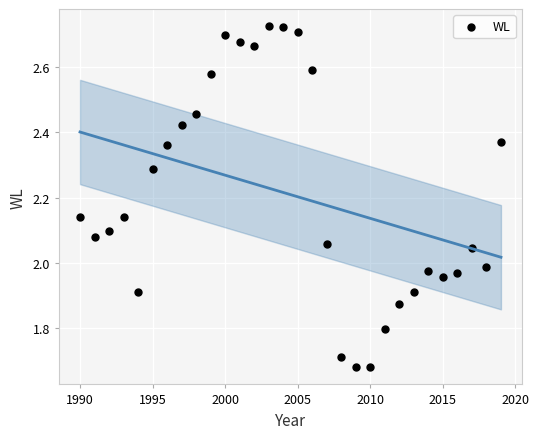

What is the range of X values (max minus min)?

29.0